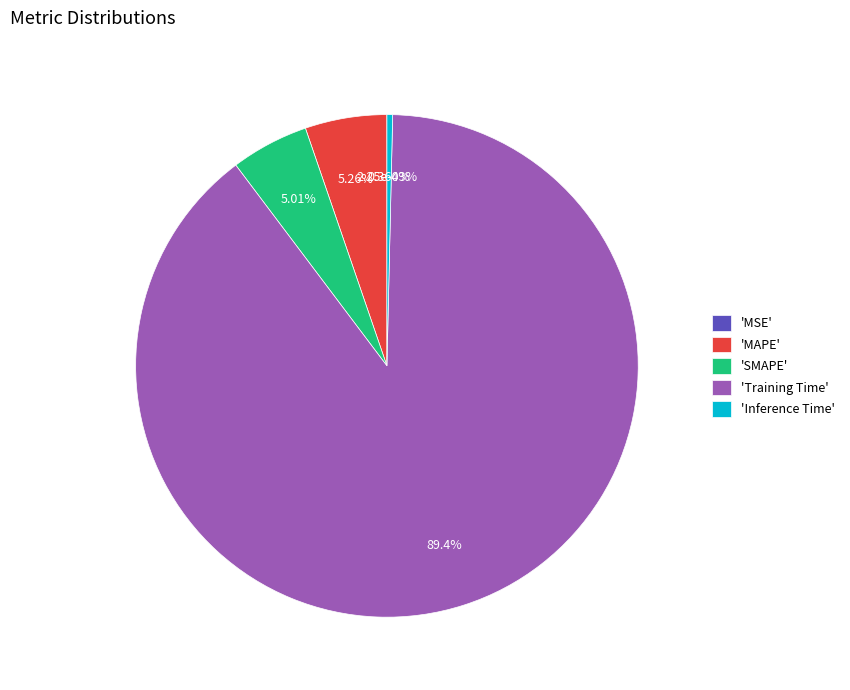

Which slice is the largest?

Training Time